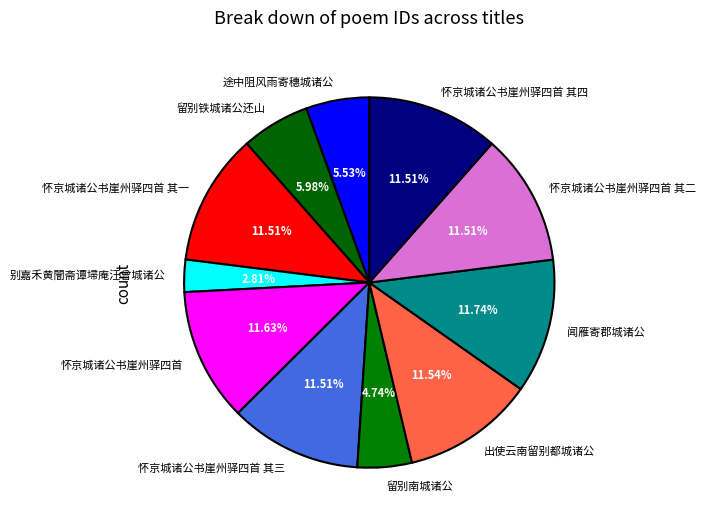

What is the ratio of the value at 怀京城诸公书崖州驿四首 to the value at 怀京城诸公书崖州驿四首 其二?

1.0